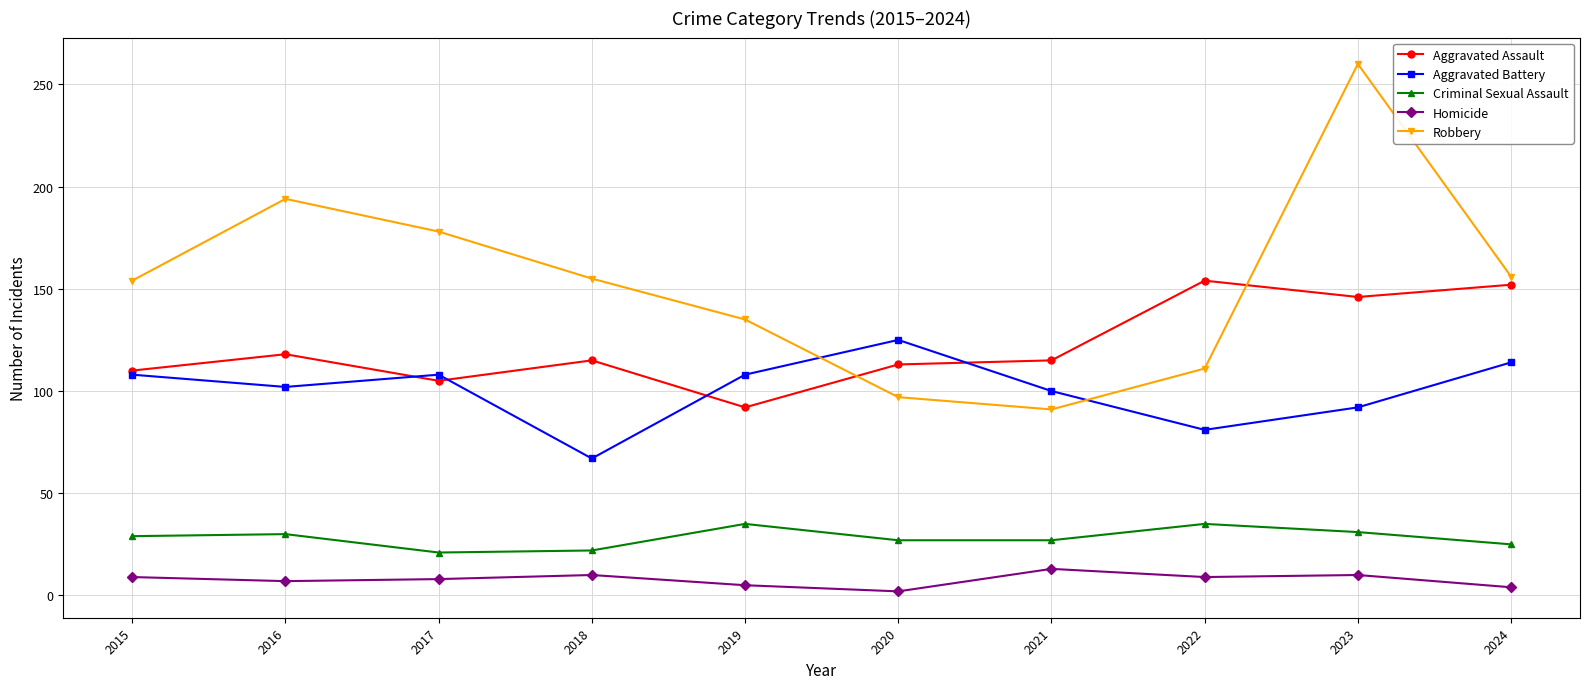

What is the difference between the maximum and minimum values in the Aggravated Assault series?

62